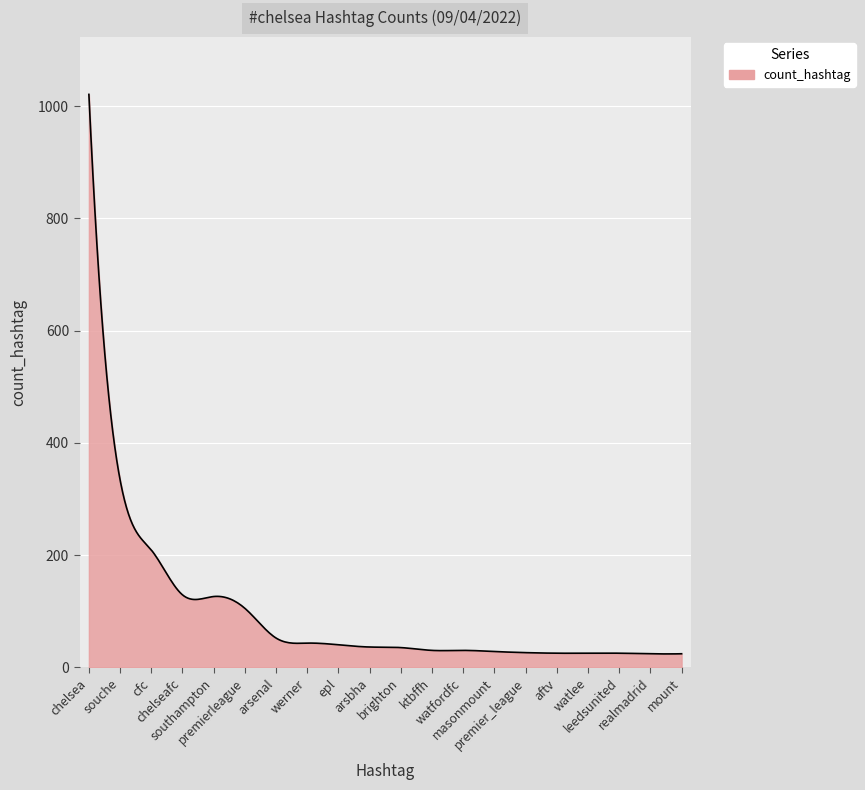

What is the greatest value displayed?

1021.0